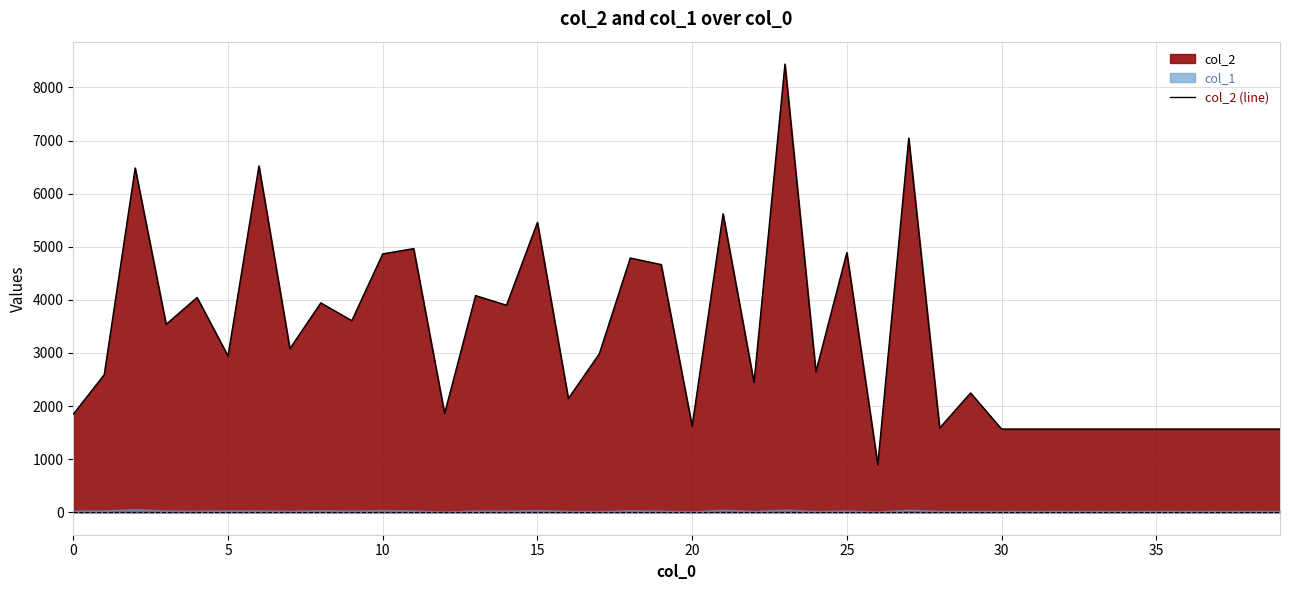

What is the minimum value shown in the chart?

896